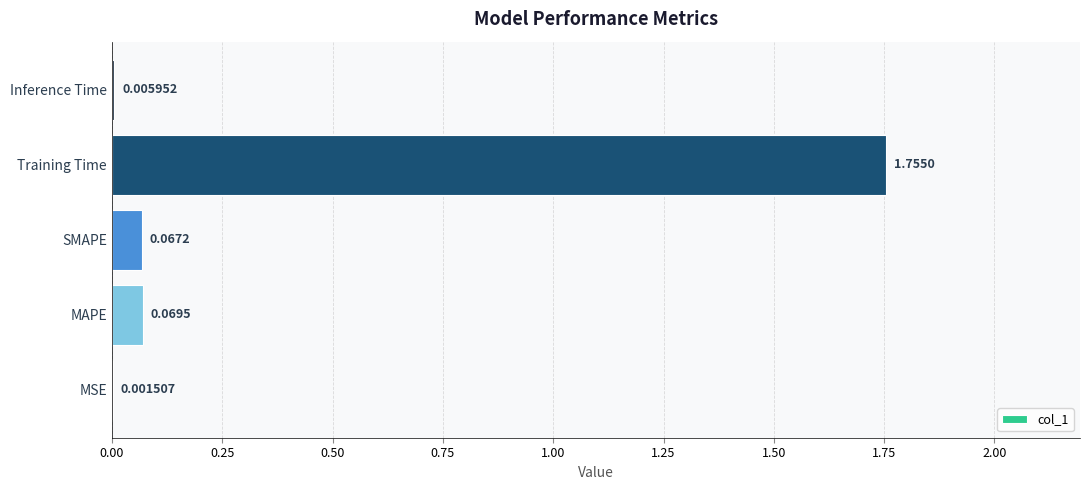

Which has a higher value, SMAPE or Inference Time?

SMAPE